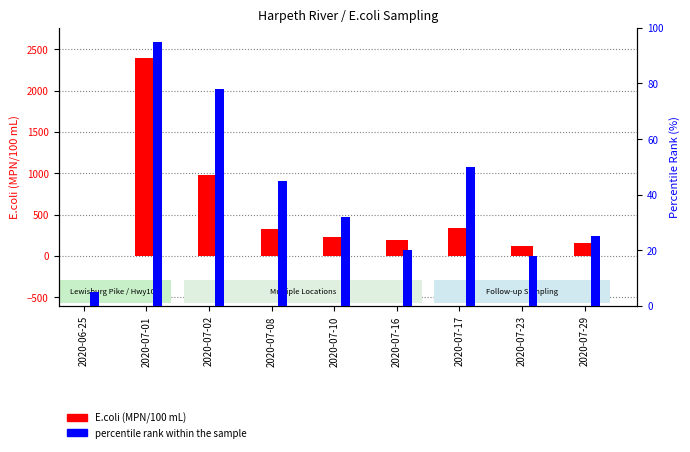

What are all the series names shown in the legend?

E.coli (MPN/100 mL), percentile rank within the sample